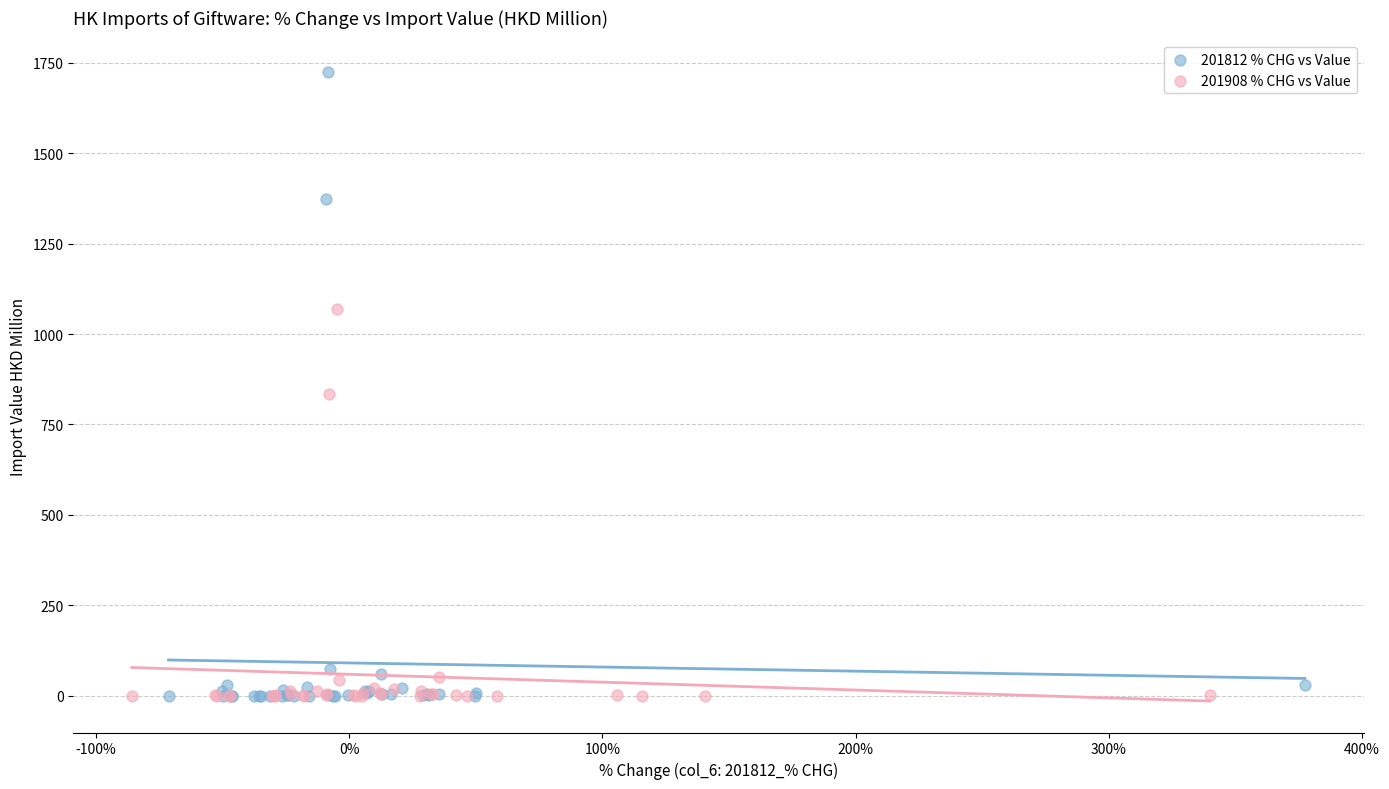

Which series contains the highest Y value?

201812 % CHG vs Value